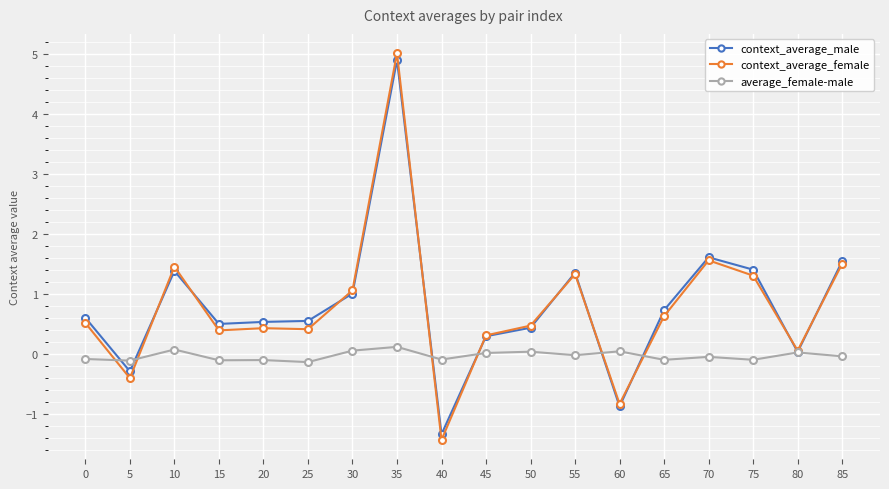

True or false: average_female-male has more than 1 points higher than both neighbors.

True